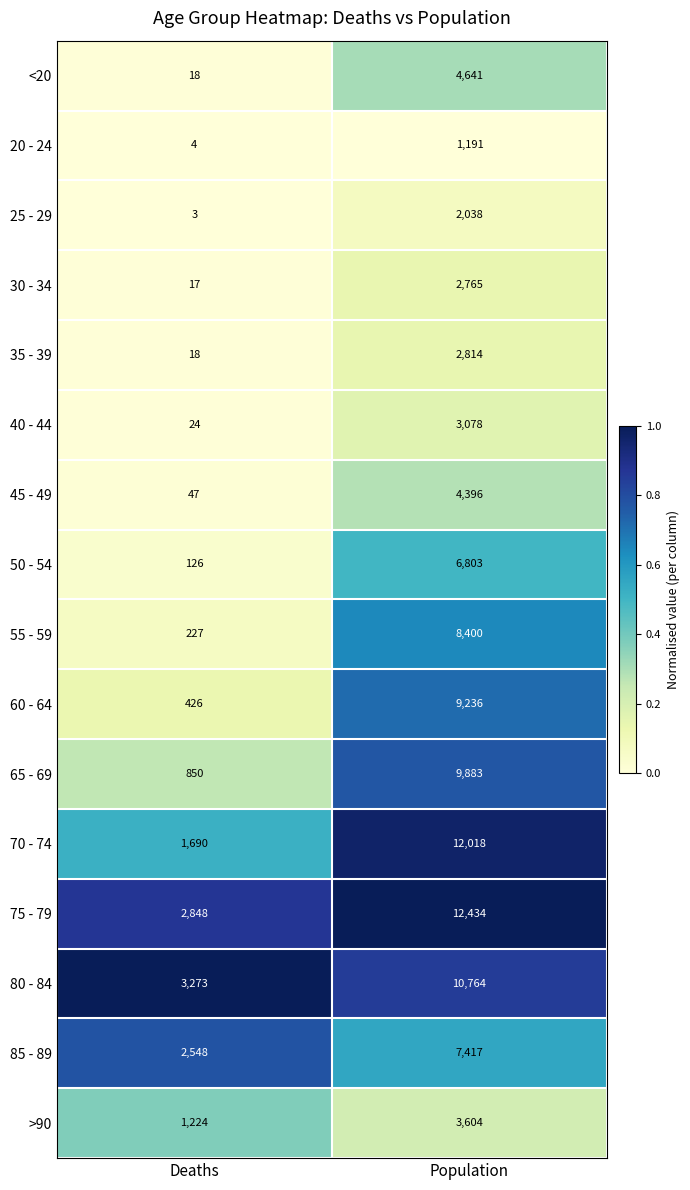

Rank the categories by 40 - 44 value from highest to lowest.

Population, Deaths